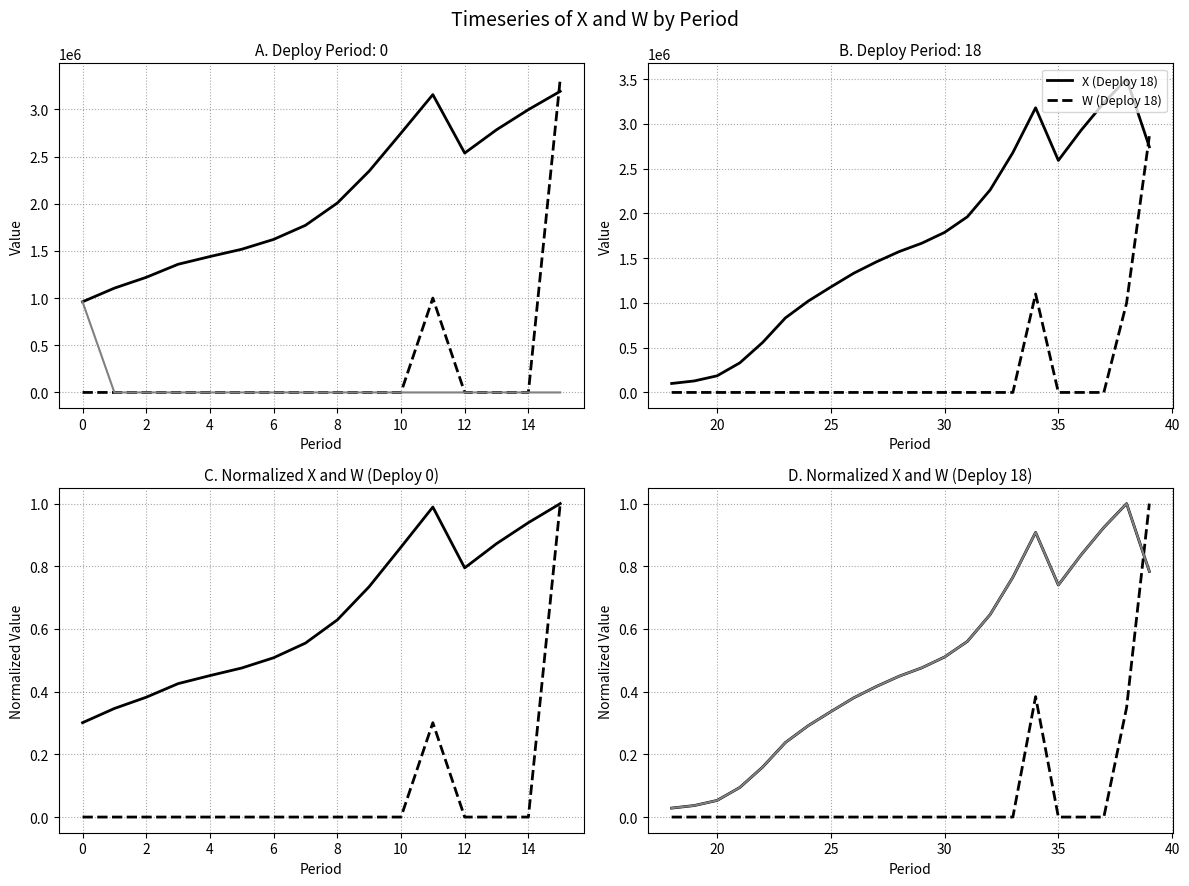

After their last crossing, which series has the higher values: X (Deploy 18) or W (Deploy 18)?

W (Deploy 18)